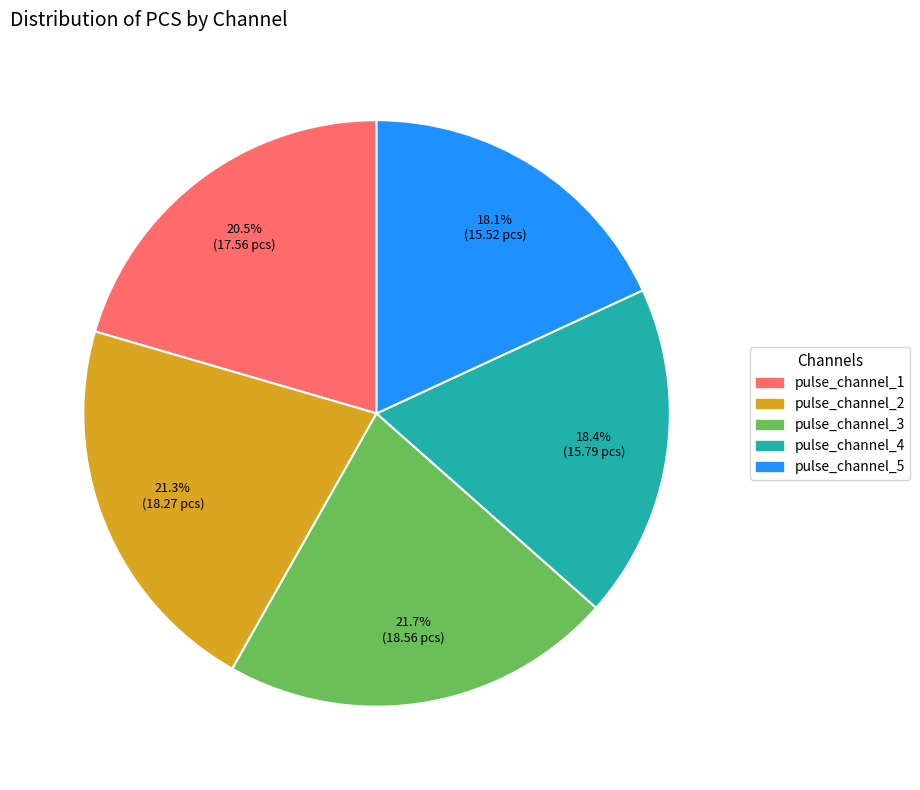

How much of the chart is everything except pulse_channel_4?

81.6%